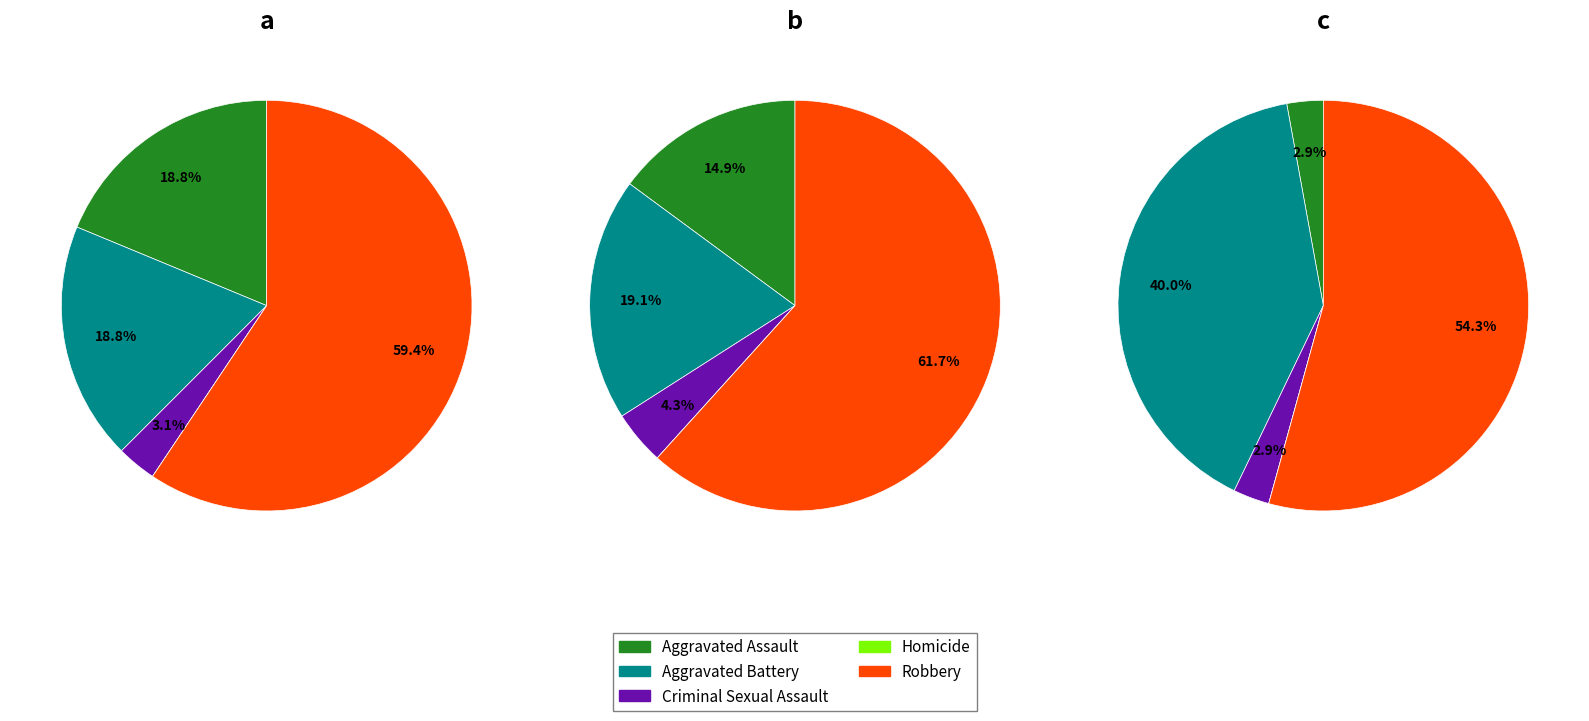

What is the largest slice in the pie chart?

Robbery